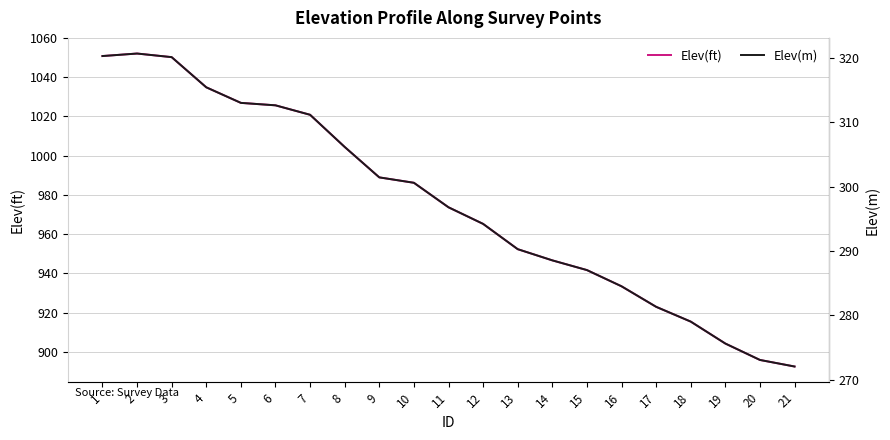

At which category is the sum across all series the highest?

2